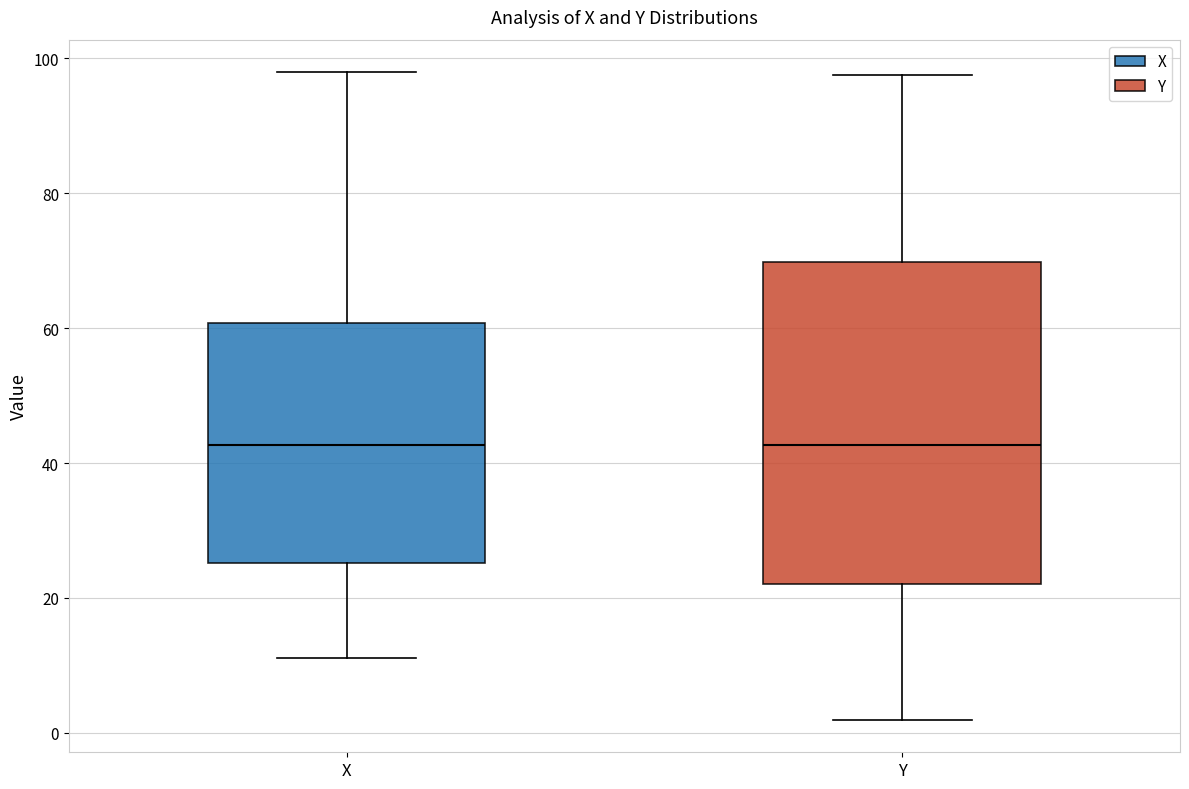

Reading left to right, transcribe this box plot: for each box, give where its median line is, the range the box spans, and where its two whiskers end, as read against the y-axis. The values are not printed on the chart, so give them approximately, as read against the axis.

X: median 42, box 26 to 60, whiskers 12 to 98
Y: median 42, box 22 to 70, whiskers 2 to 98